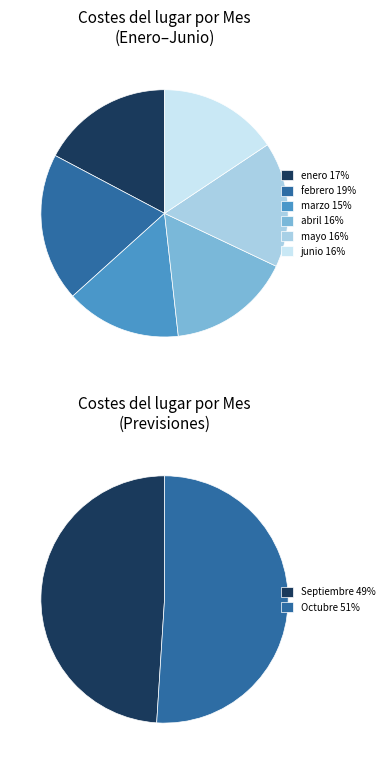

Combined, what portion of the pie is marzo and febrero?

34.5%